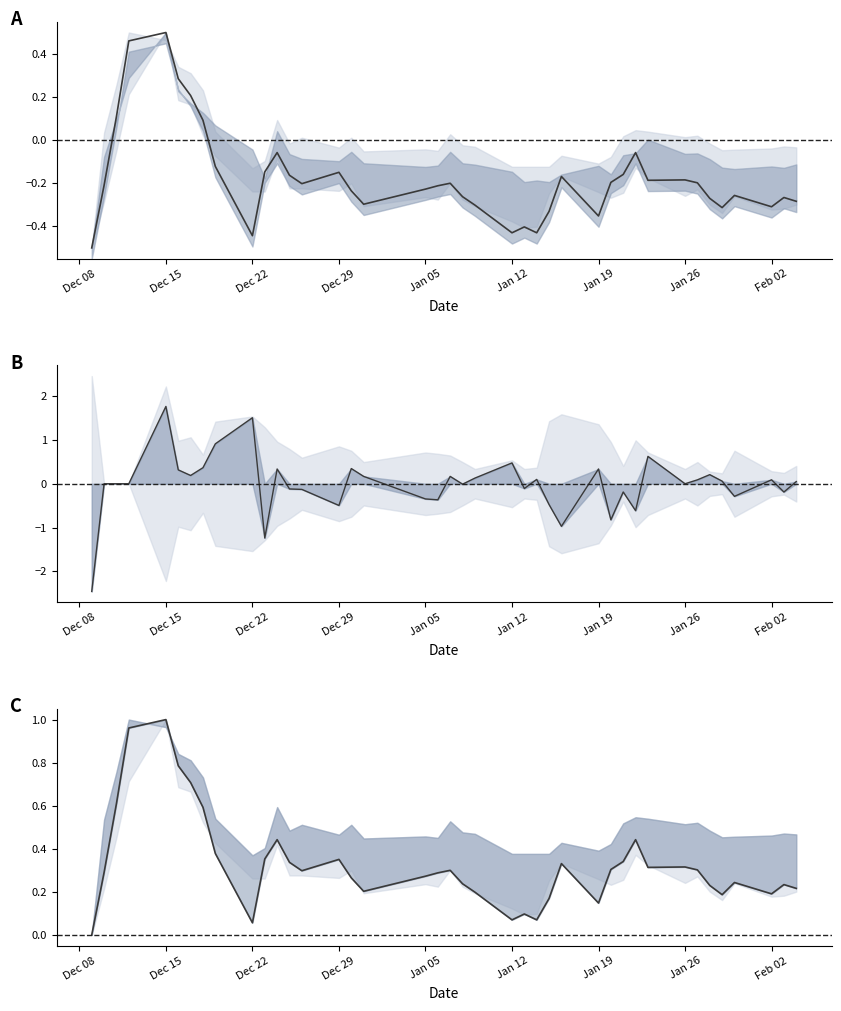

Count the number of categories in the chart.

40